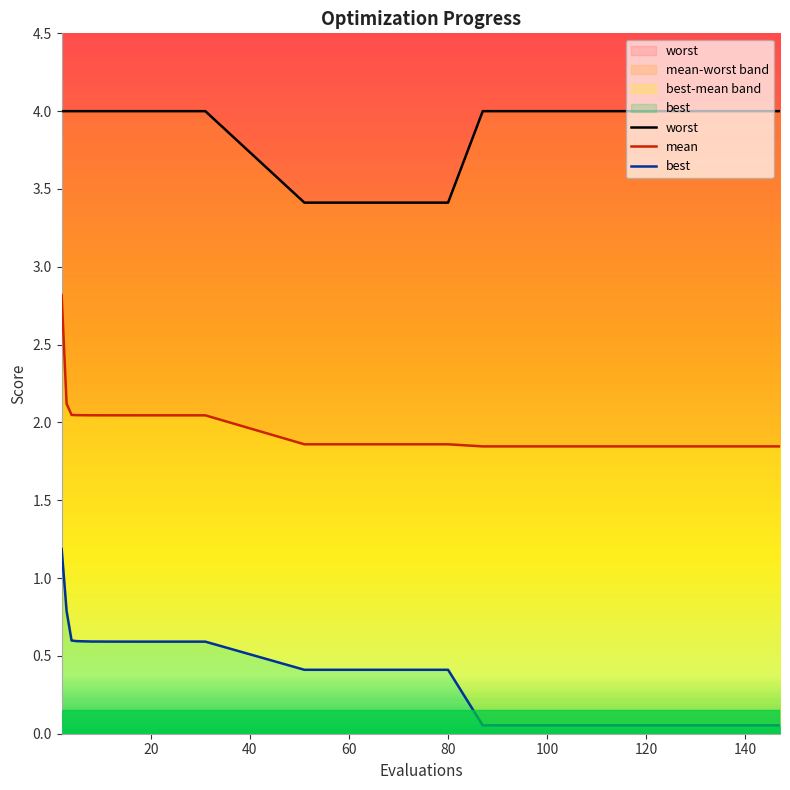

What is the lowest value of the best series?

0.1